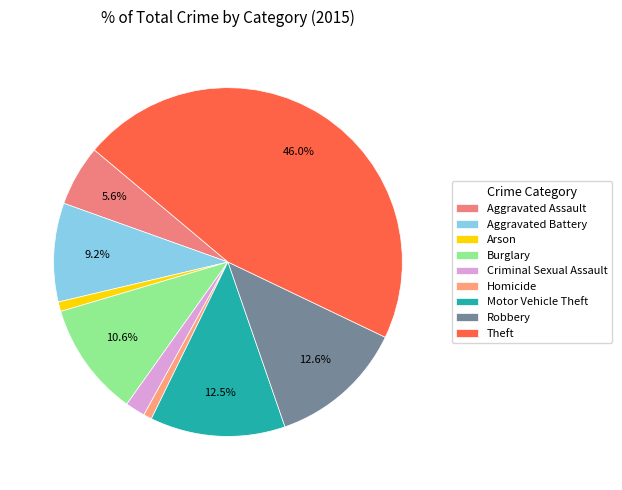

Which category has the smallest portion of the pie?

Homicide